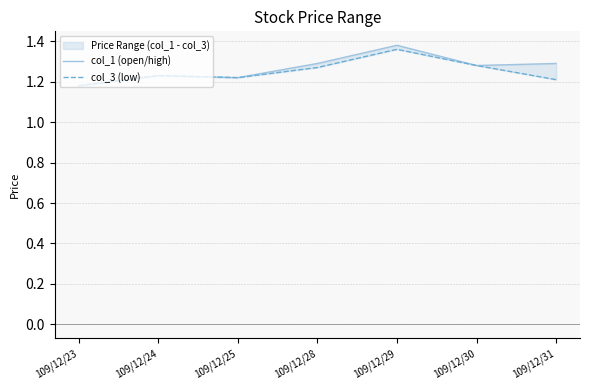

At which label is col_1 (open/high) closest to 1?

109/12/23